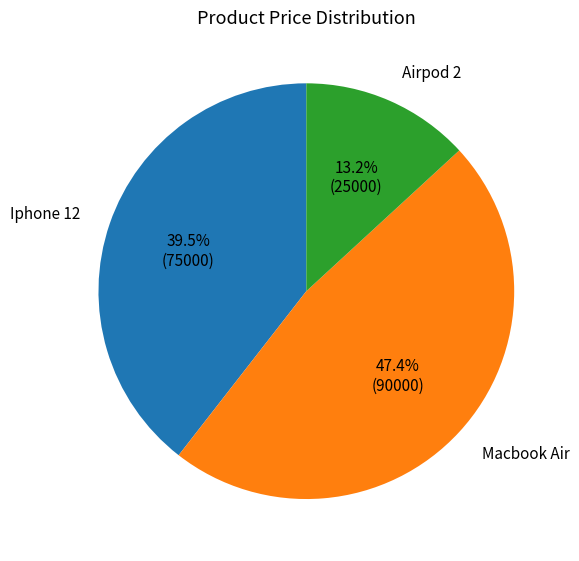

Does any single category account for the majority?

No